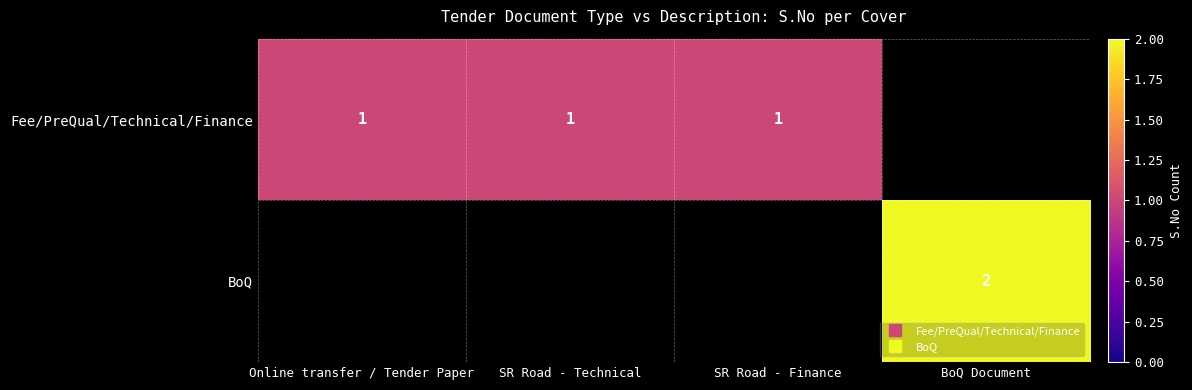

Rank the series by their maximum value, from lowest to highest.

Fee/PreQual/Technical/Finance, BoQ